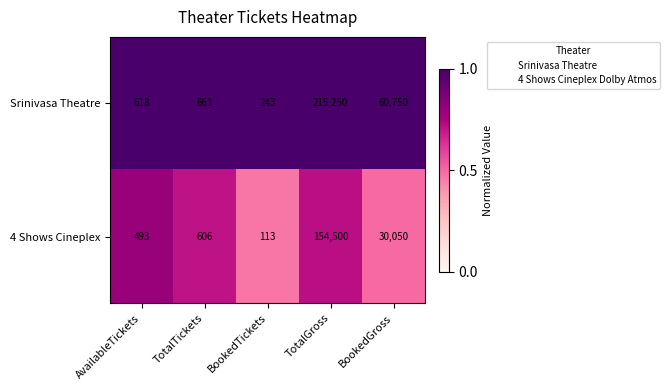

What is the difference between the maximum and minimum values in the 4 Shows Cineplex series?

154387